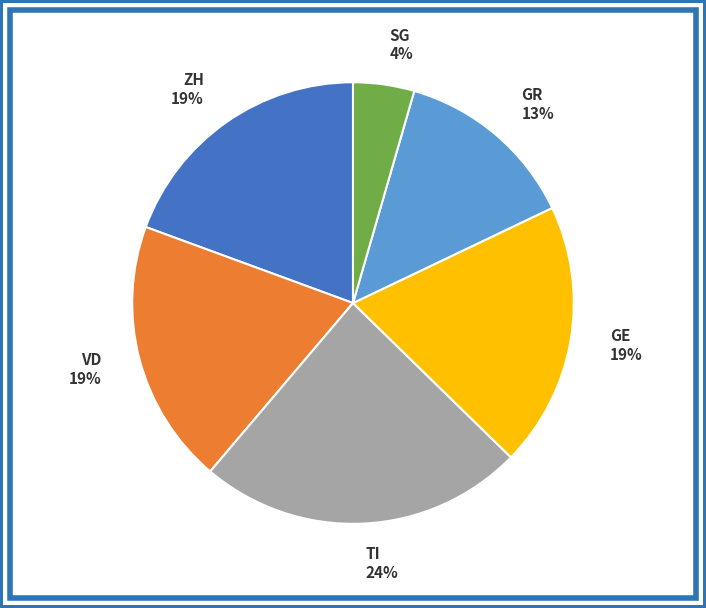

Which slice is the largest?

TI